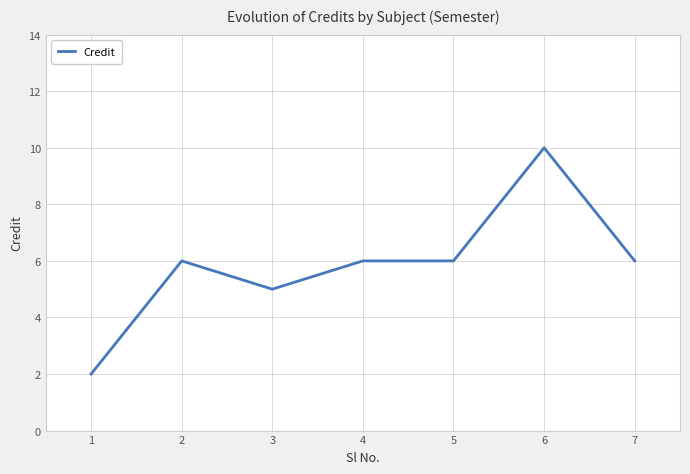

Where is the first local minimum?

3